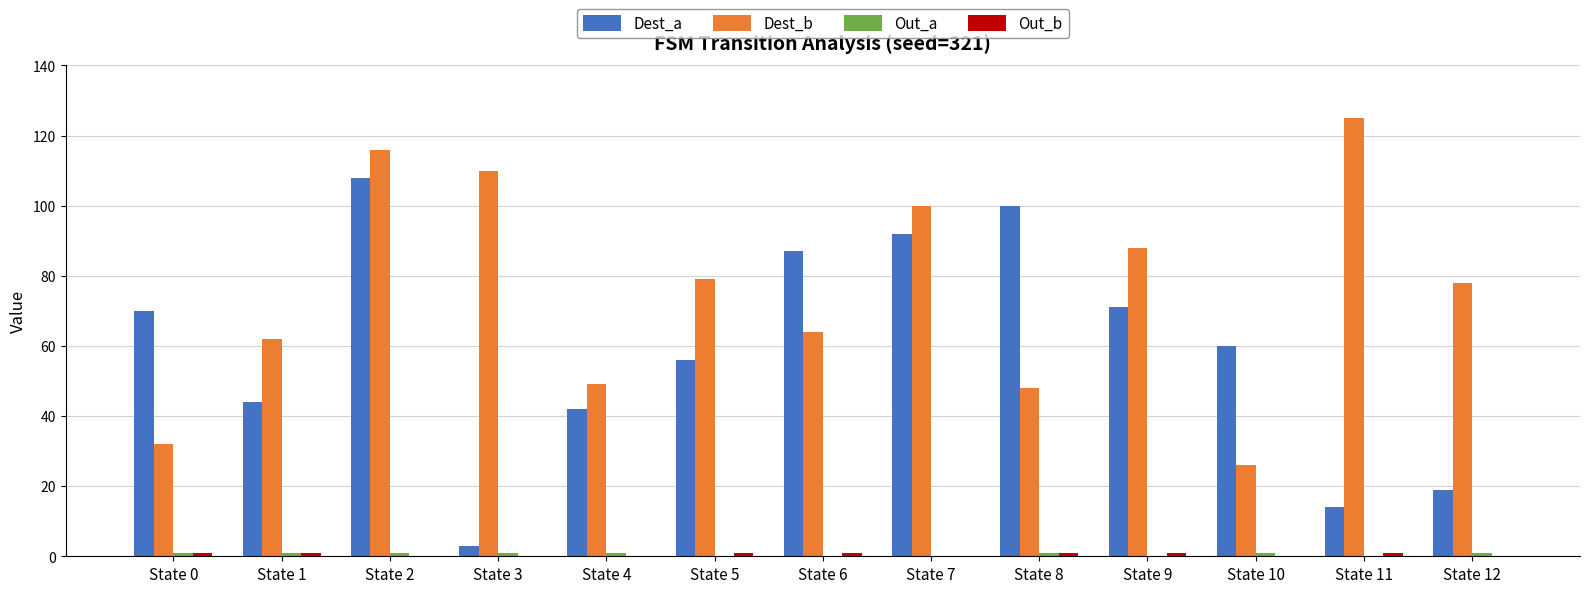

The Dest_a series shows 70 at State 0. True or false?

True